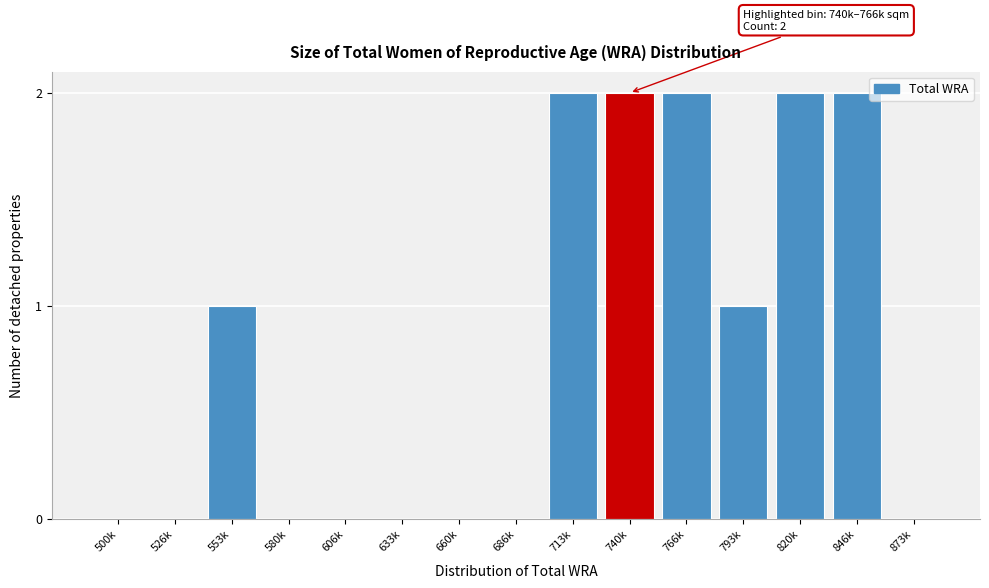

Reading left to right, list all the values displayed in this chart.

500k=0	526k=0	553k=1	580k=0	606k=0	633k=0	660k=0	686k=0	713k=2	740k=2	766k=2	793k=1	820k=2	846k=2	873k=0